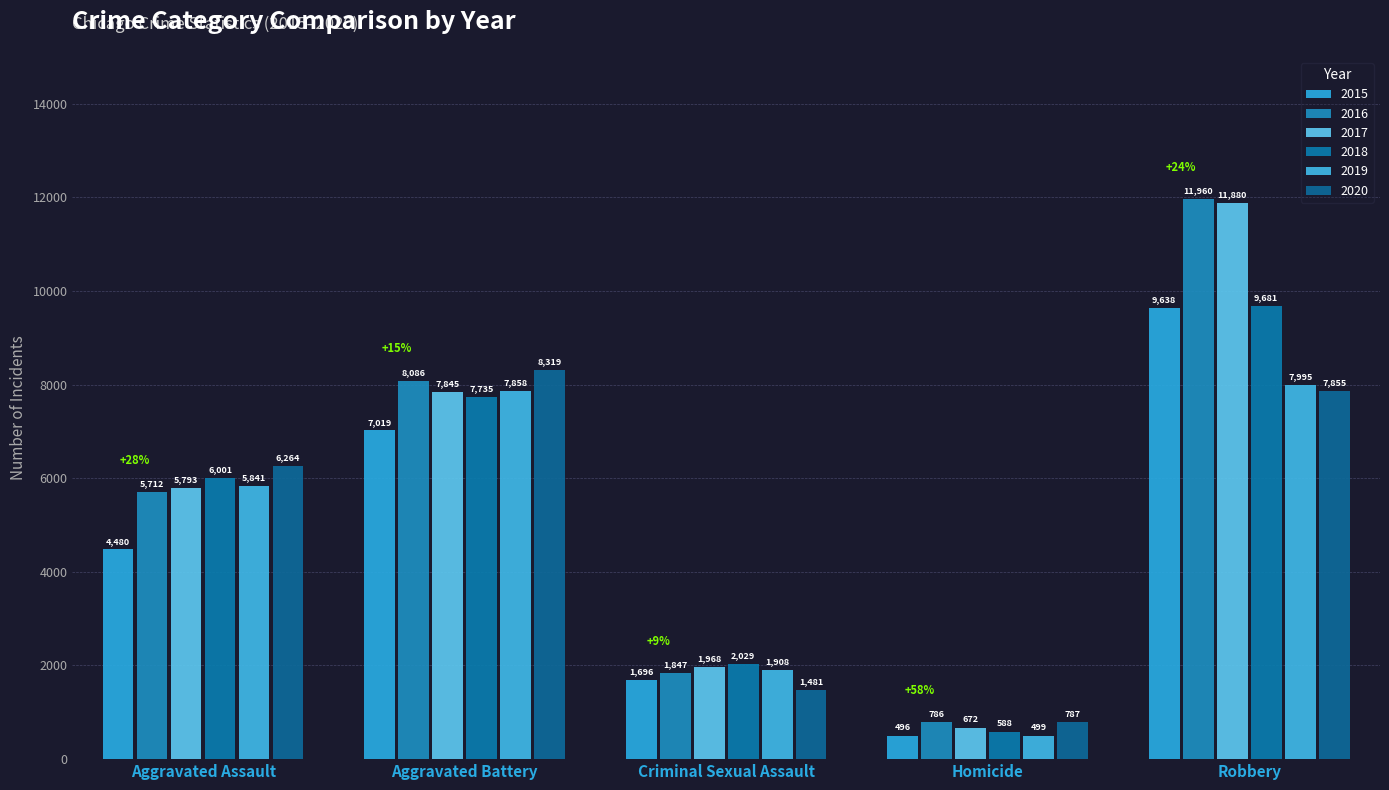

What is the difference between the 2018 values at Homicide and Criminal Sexual Assault?

1441